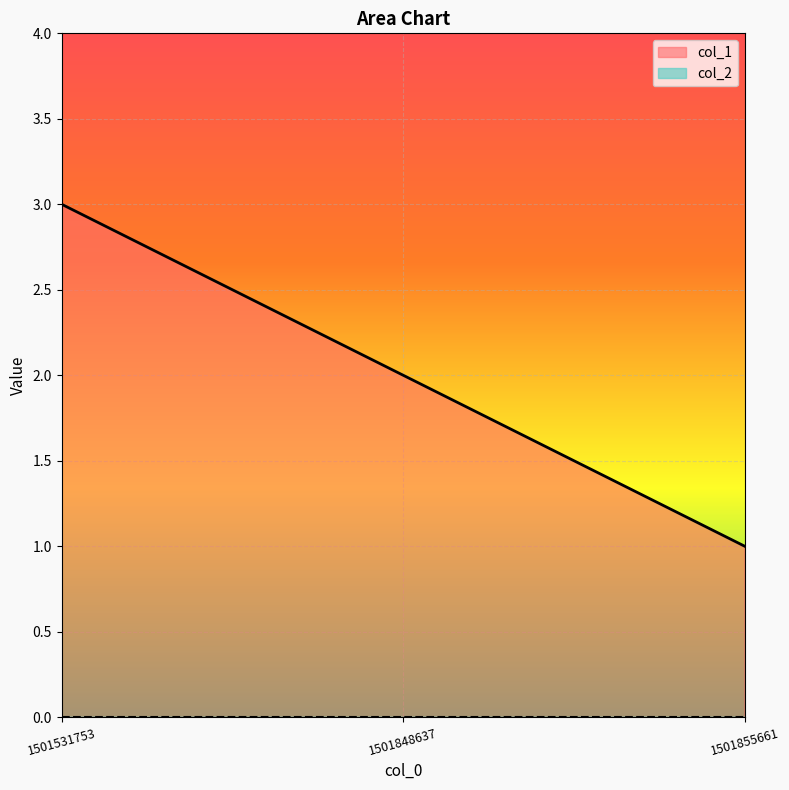

How many lines are shown in the chart?

2